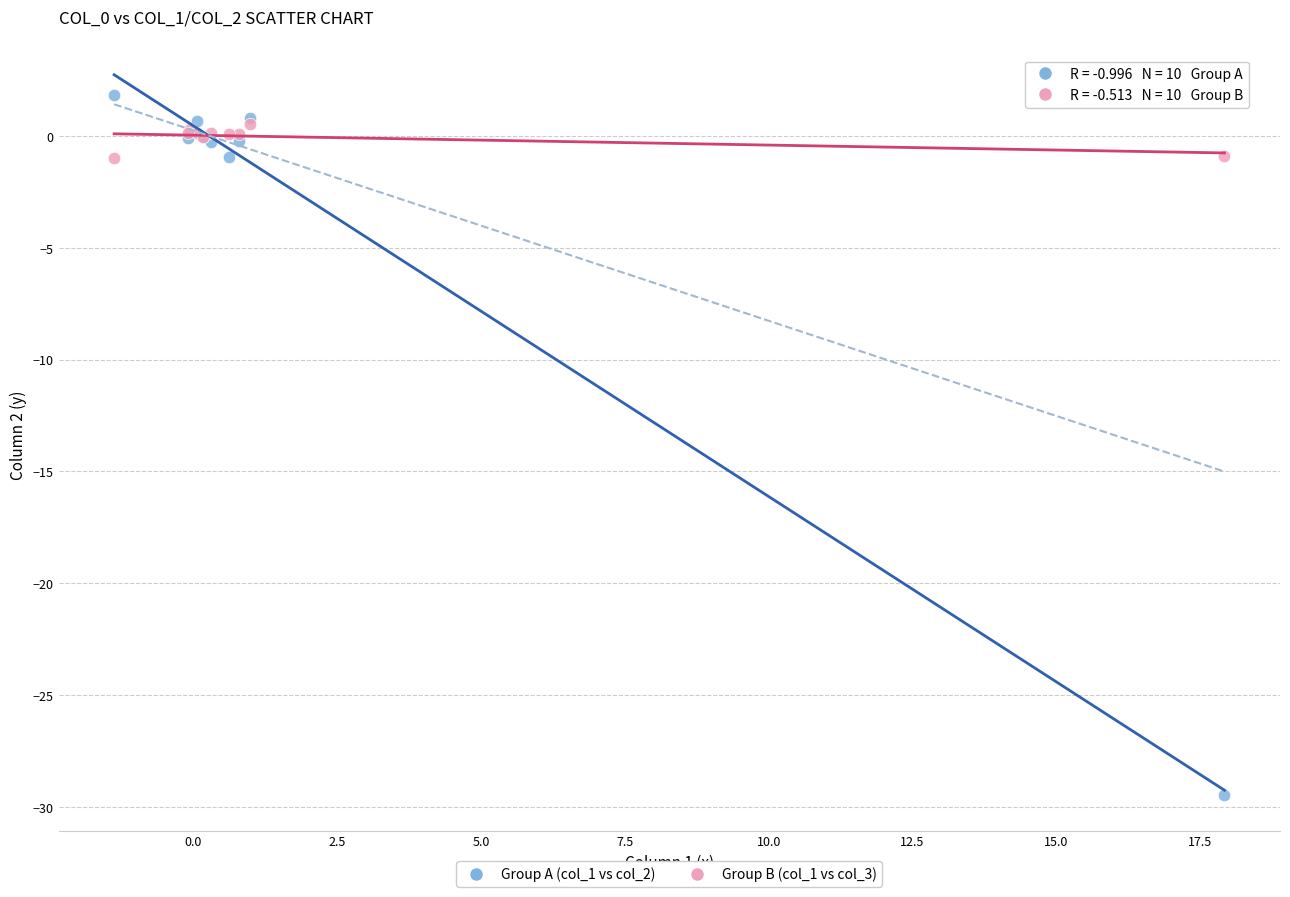

Which series reaches the minimum Y coordinate?

Group A (col_1 vs col_2)